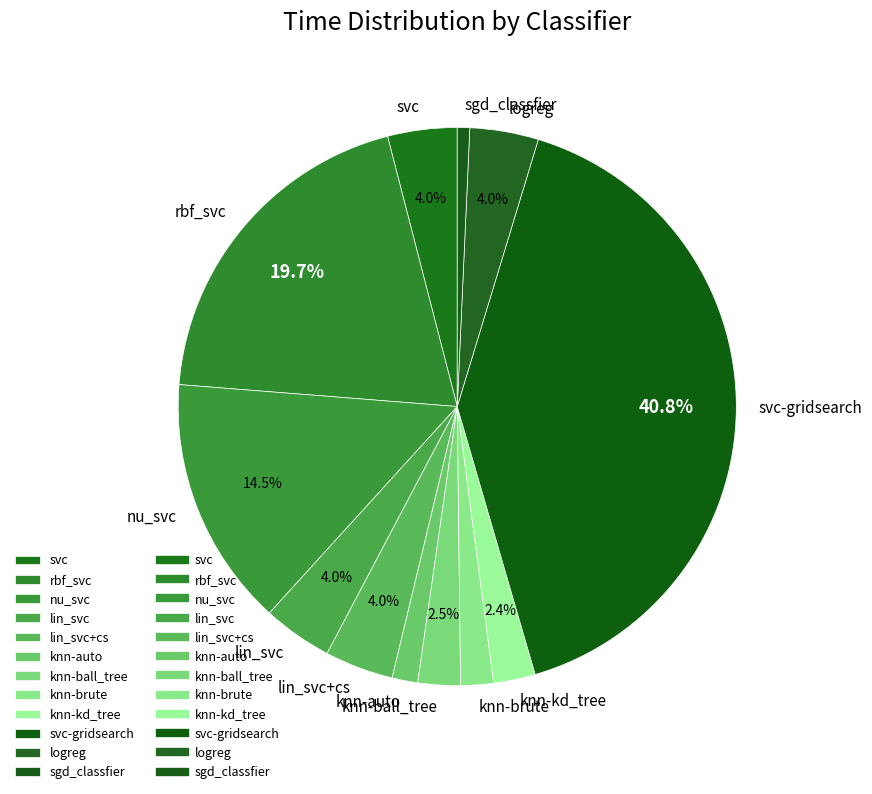

Does knn-ball_tree account for over 50% of the chart?

No